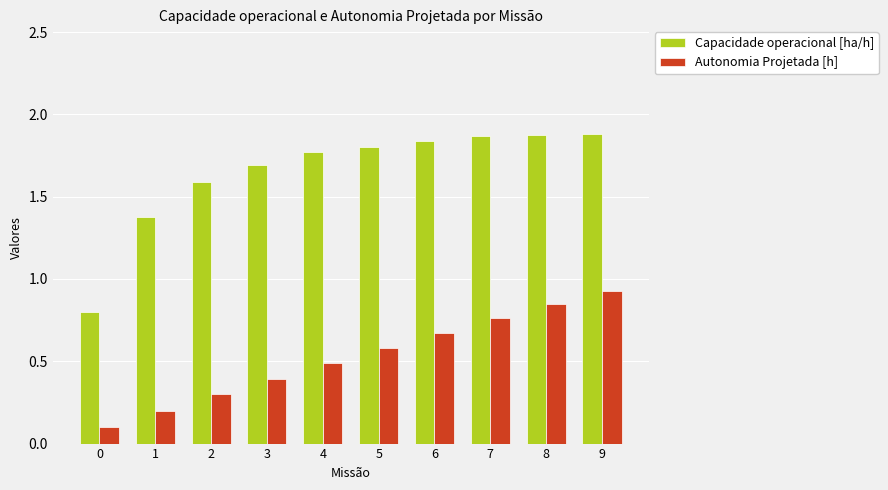

What is the difference between the Autonomia Projetada [h] values at 4 and 9?

0.4